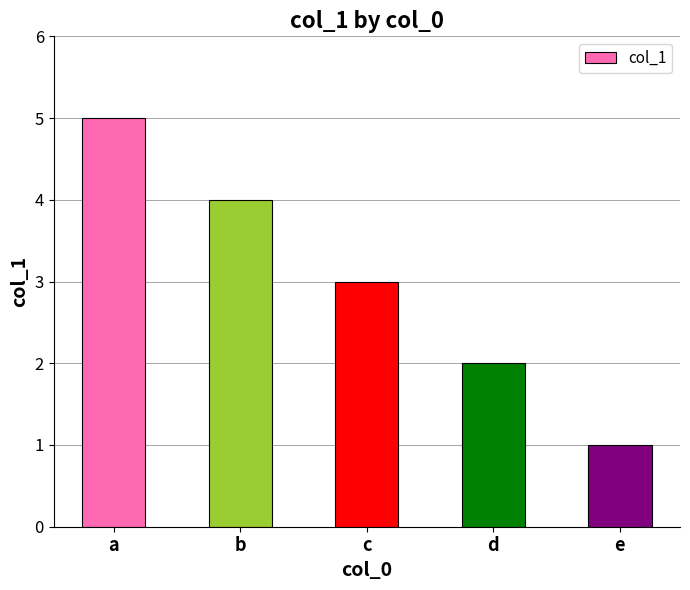

Are the bars grouped side by side (vs. stacked)?

No